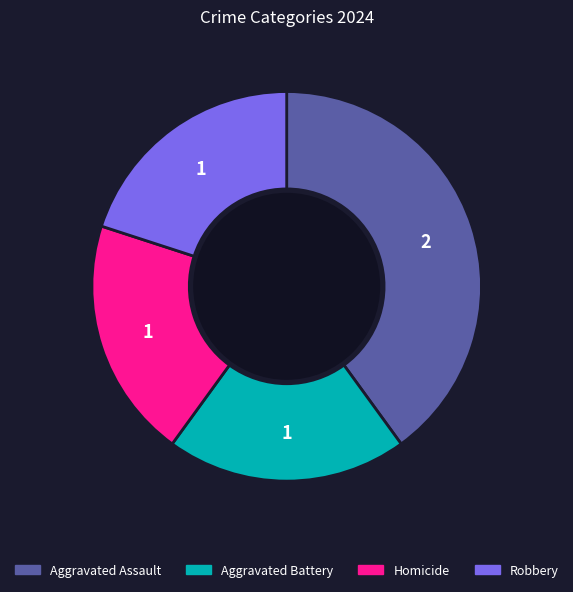

What is the largest slice in the pie chart?

Aggravated Assault